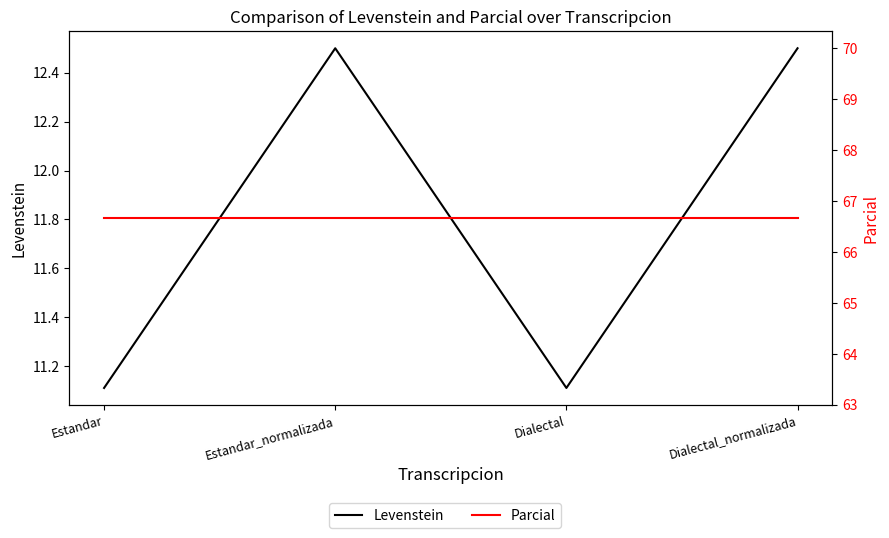

Count the number of data series in this chart.

2